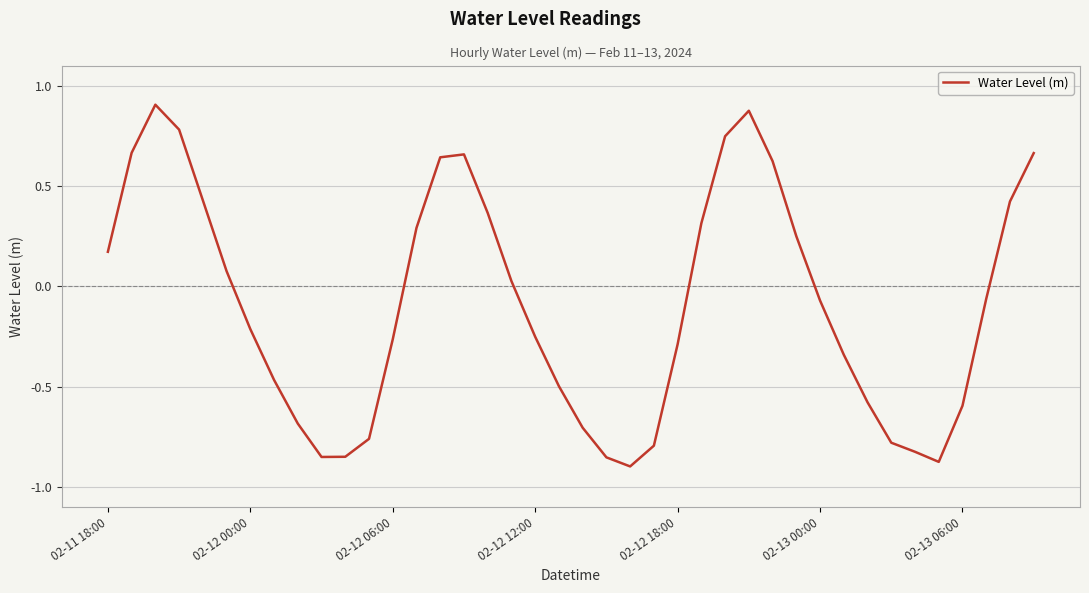

What is the difference between the maximum and minimum values?

1.8